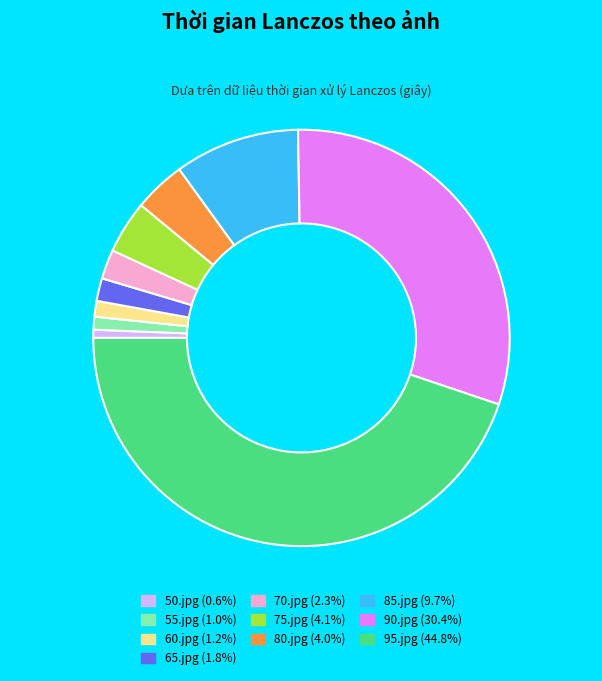

The 80.jpg slice represents 15% of the pie. True or false?

False